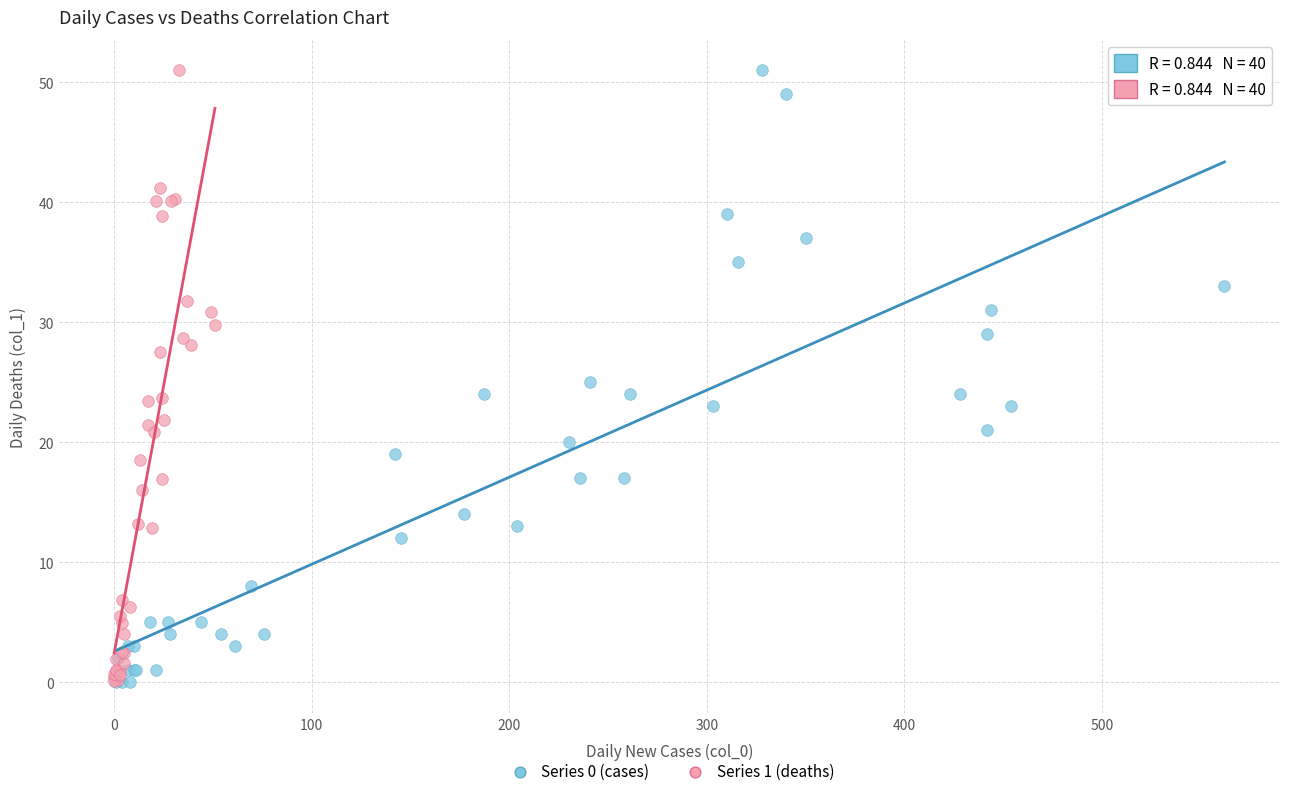

What are all the series names shown in the legend?

Series 0 (cases), Series 1 (deaths)